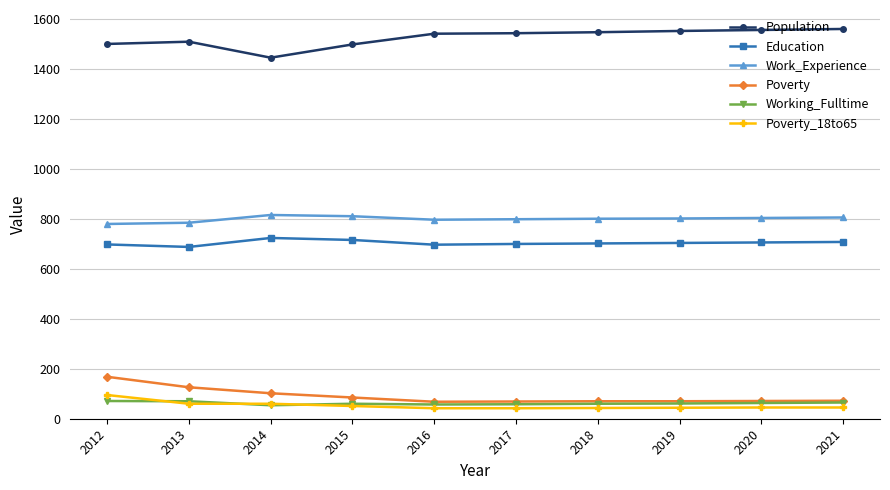

What is the smallest value displayed?

42